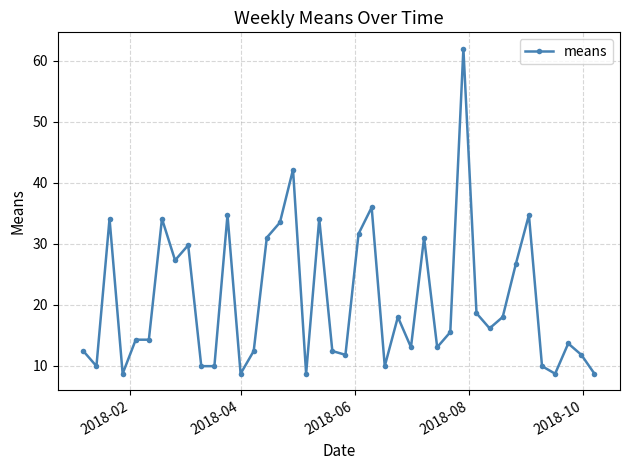

How many lines are shown in the chart?

1